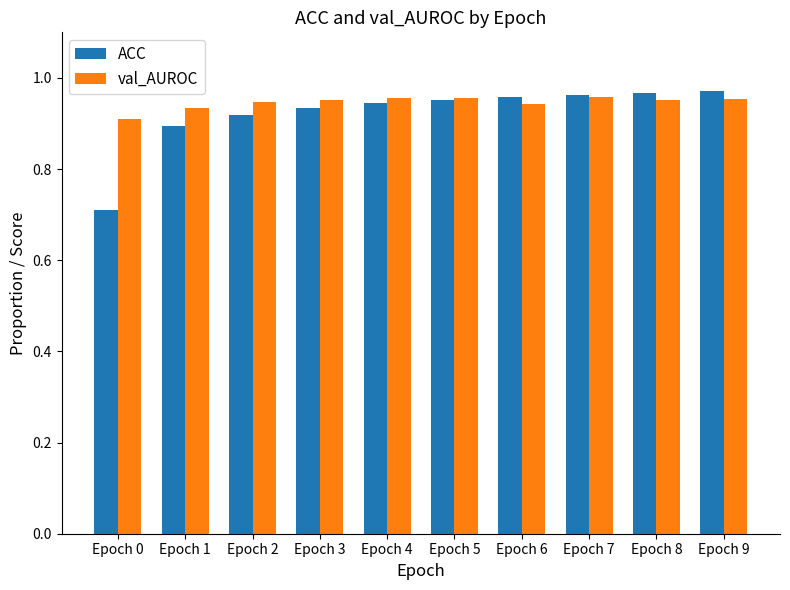

At Epoch 4, list the series in order from smallest to largest.

ACC, val_AUROC